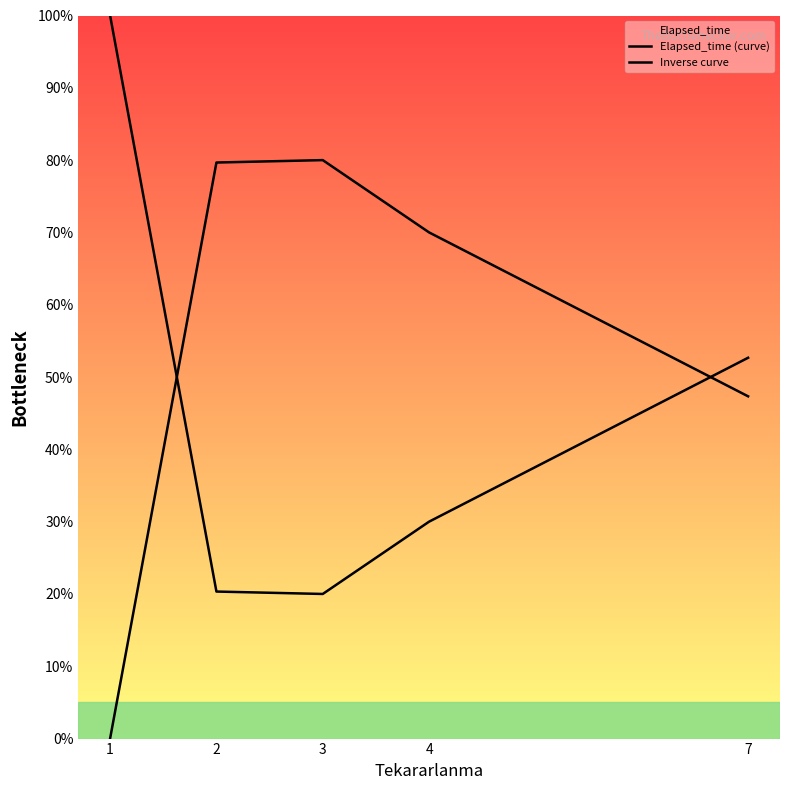

List the series in order of their overall mean, highest first.

Inverse curve, Elapsed_time (curve)